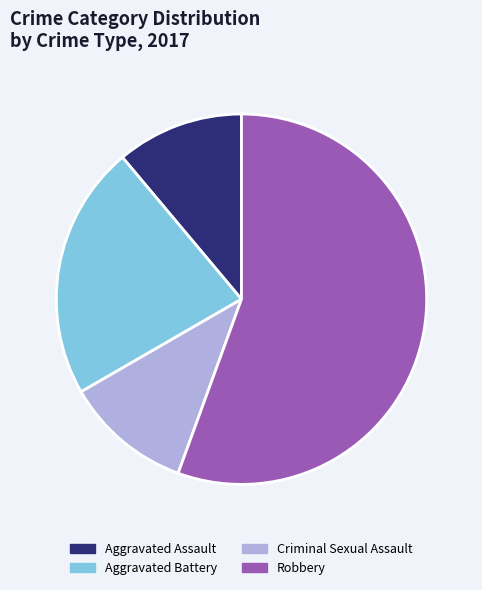

What is the ratio of the value at Robbery to the value at Aggravated Assault?

5.0